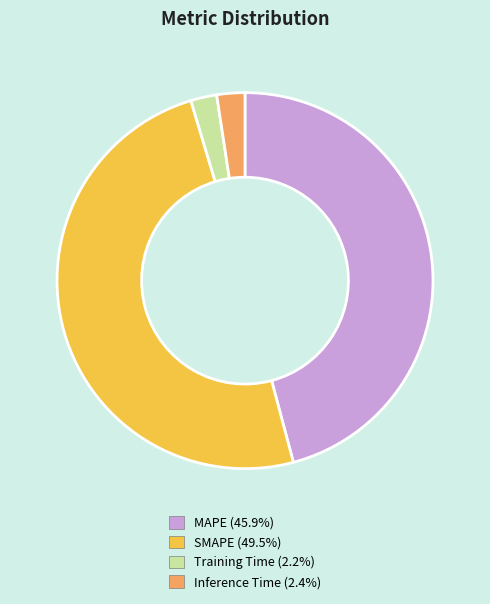

How many slices are in this pie chart?

4